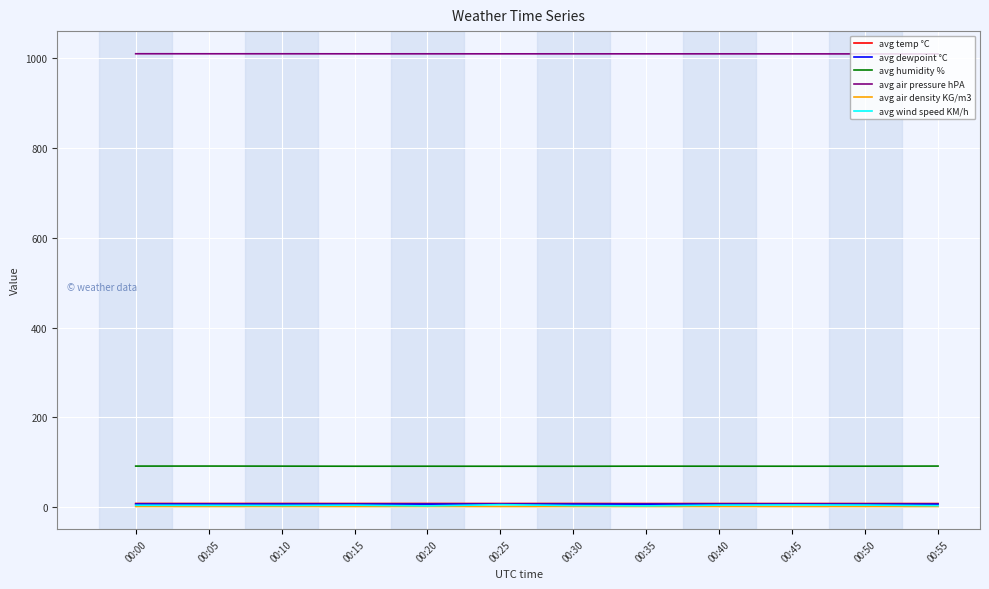

Is it true that avg humidity % equals 41.9 at 00:25?

False